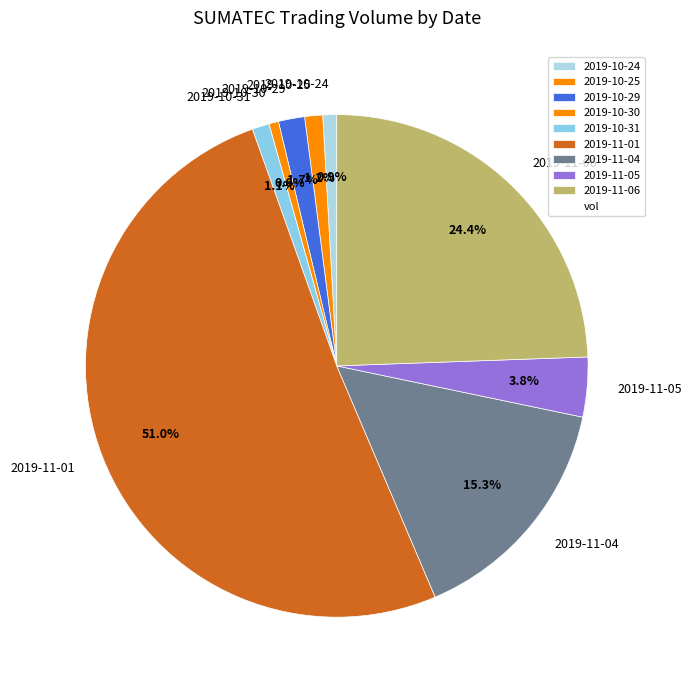

Between 2019-11-06 and 2019-10-24, which is larger?

2019-11-06